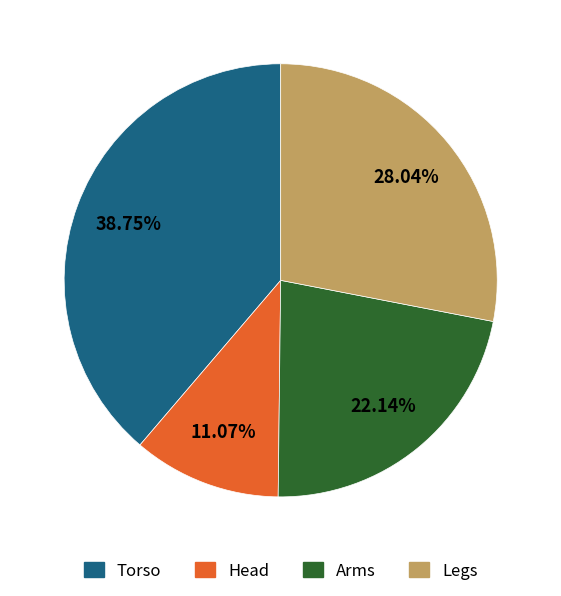

Is there a majority slice in this chart?

No